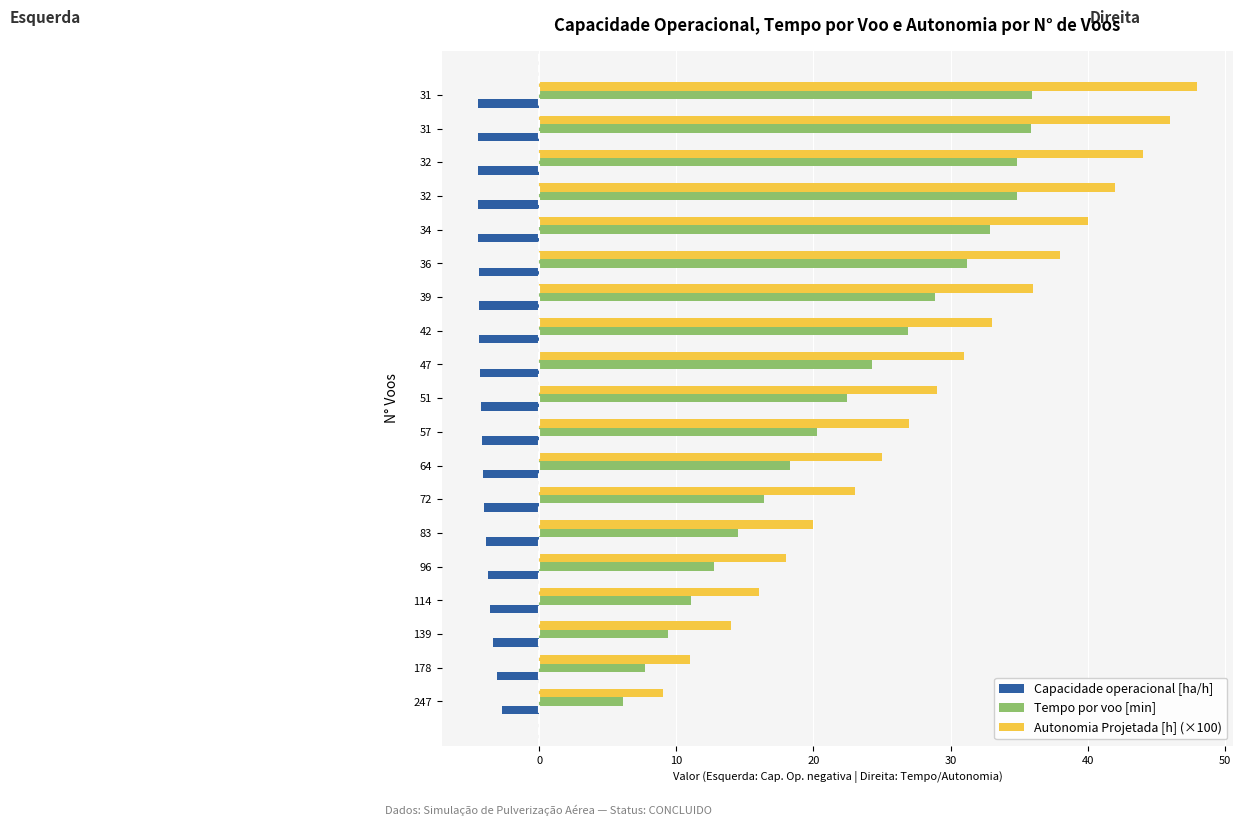

What are all the series names shown in the legend?

Capacidade operacional [ha/h], Tempo por voo [min], Autonomia Projetada [h] (×100)